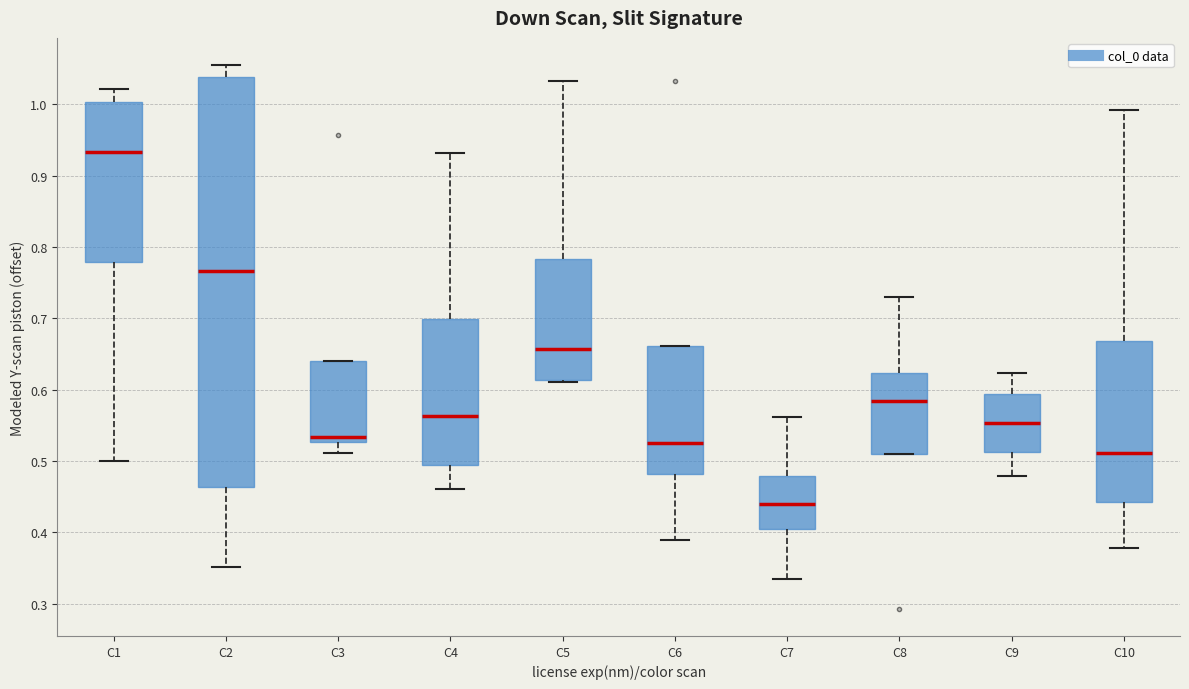

Comparing the boxes themselves (not the whiskers), which one is the tallest?

C2